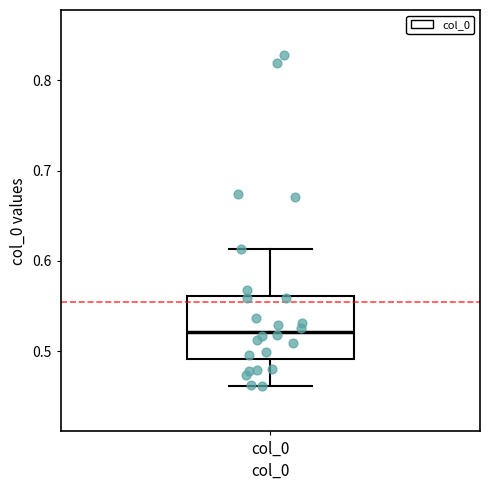

Where does the lower whisker of the box for col_0 end on the y-axis? The values are not printed on the chart, so give them approximately, as read against the axis.

0.46